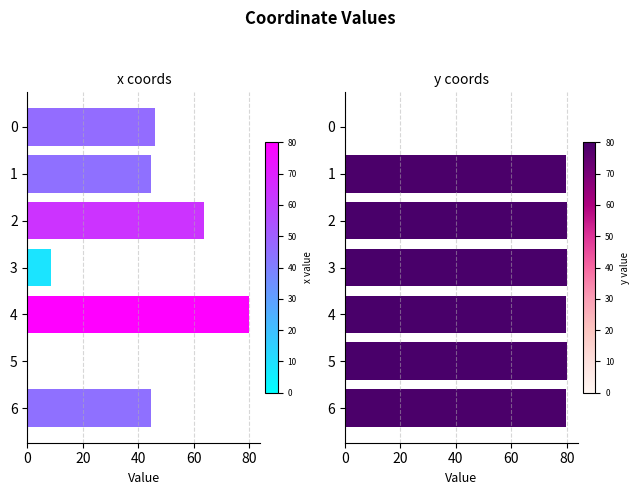

Which series has the largest range (max minus min)?

y